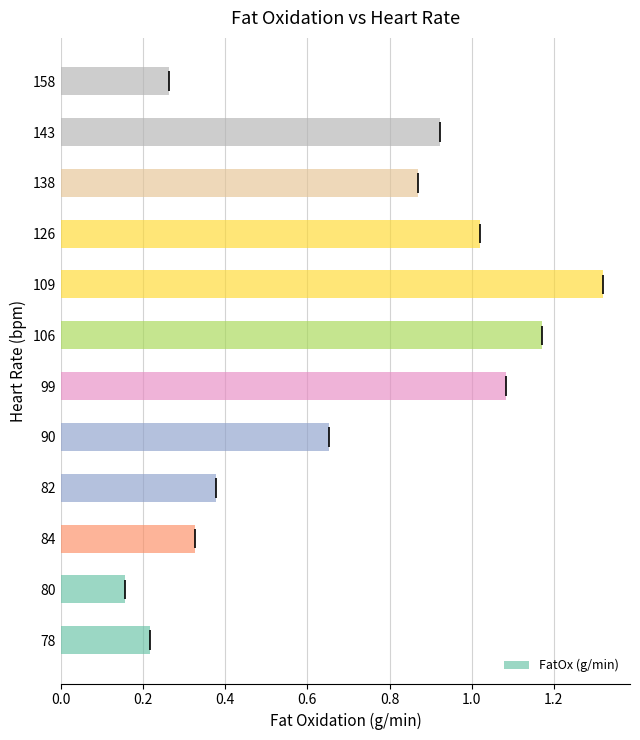

Is it true that FatOx (g/min) equals 0.6 at 82?

False